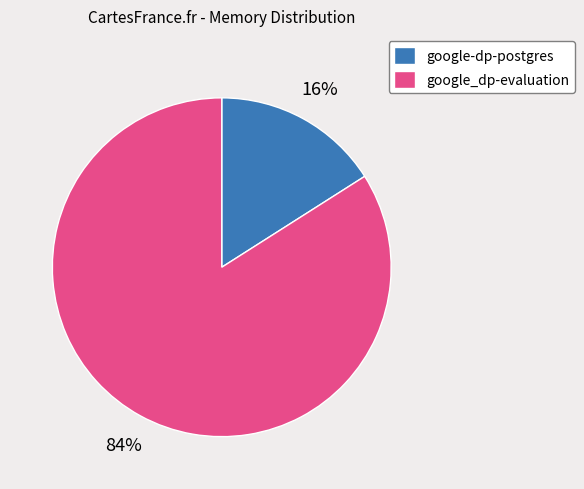

Do google_dp-evaluation and google-dp-postgres together represent more than half of the pie?

Yes